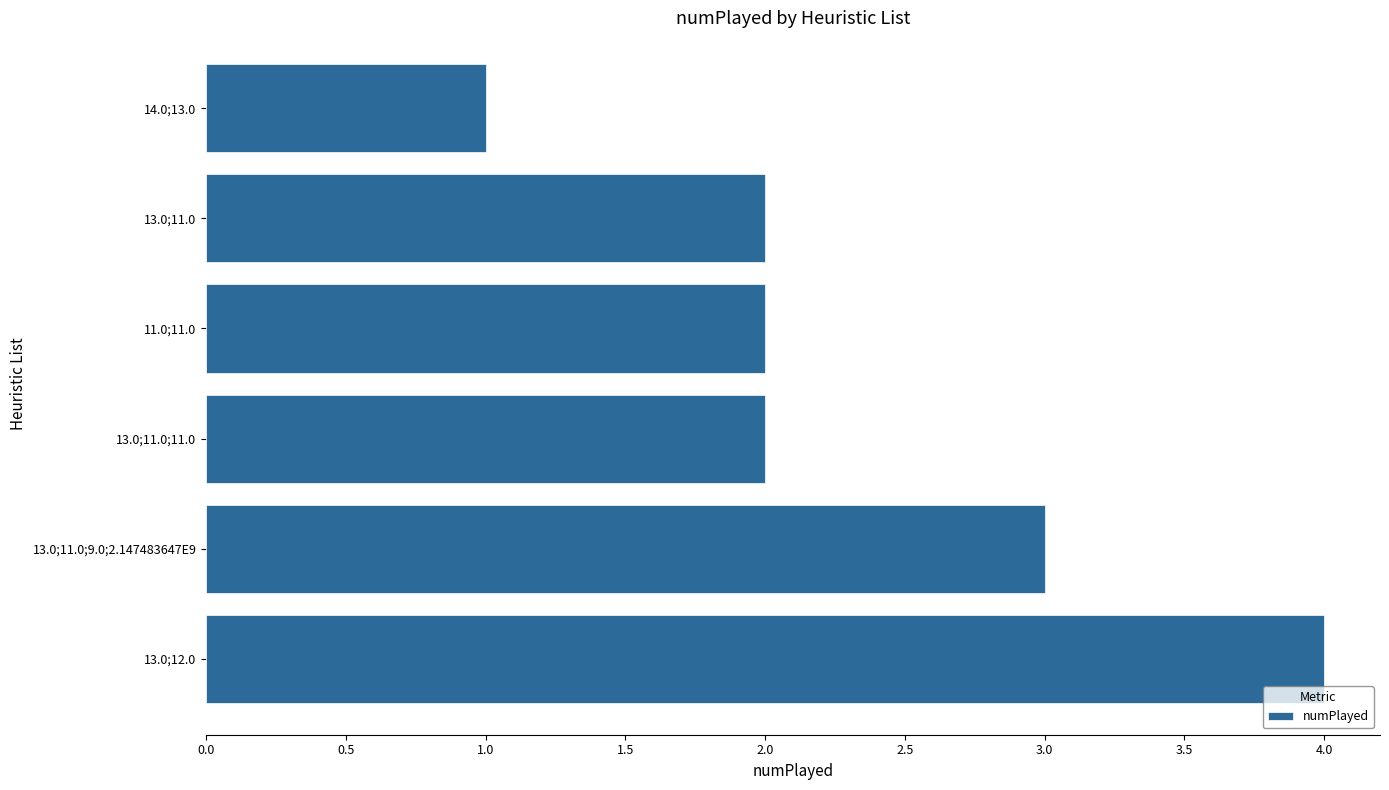

At which category does the chart reach its peak across all series?

13.0;12.0